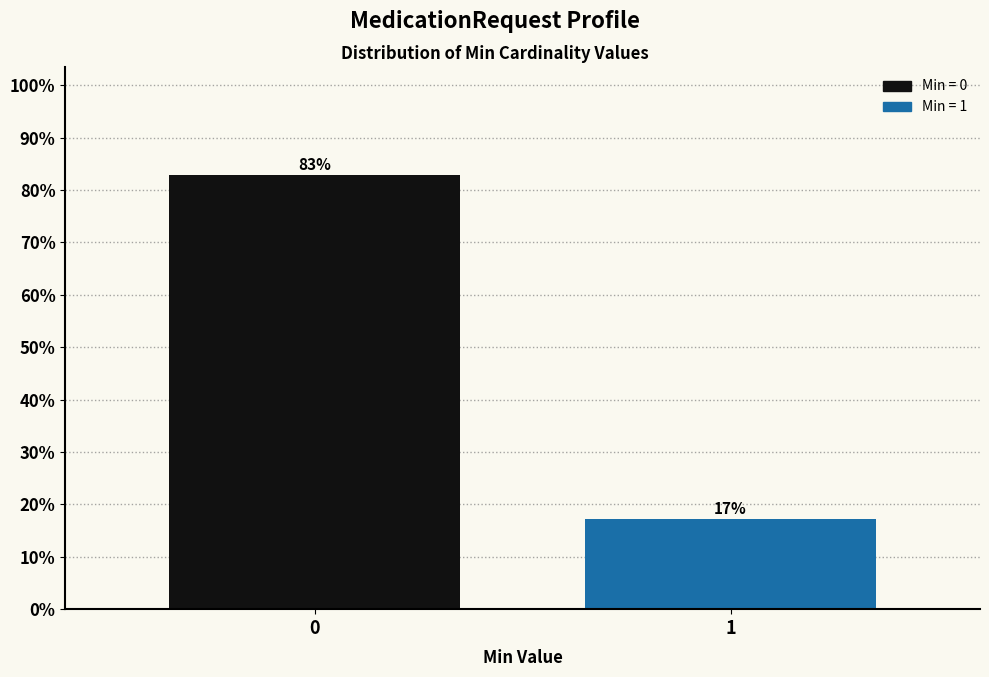

Read the value at 0.

82.8